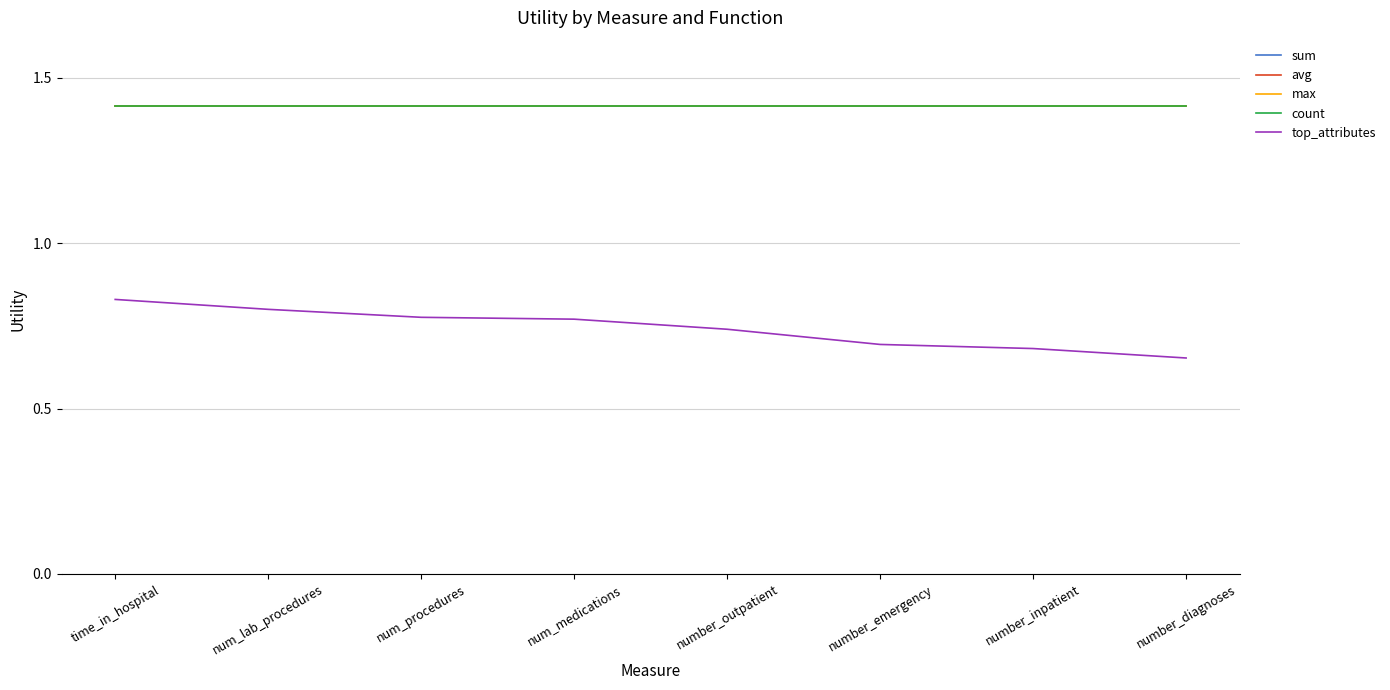

Does the chart display data point markers on the line(s)?

No